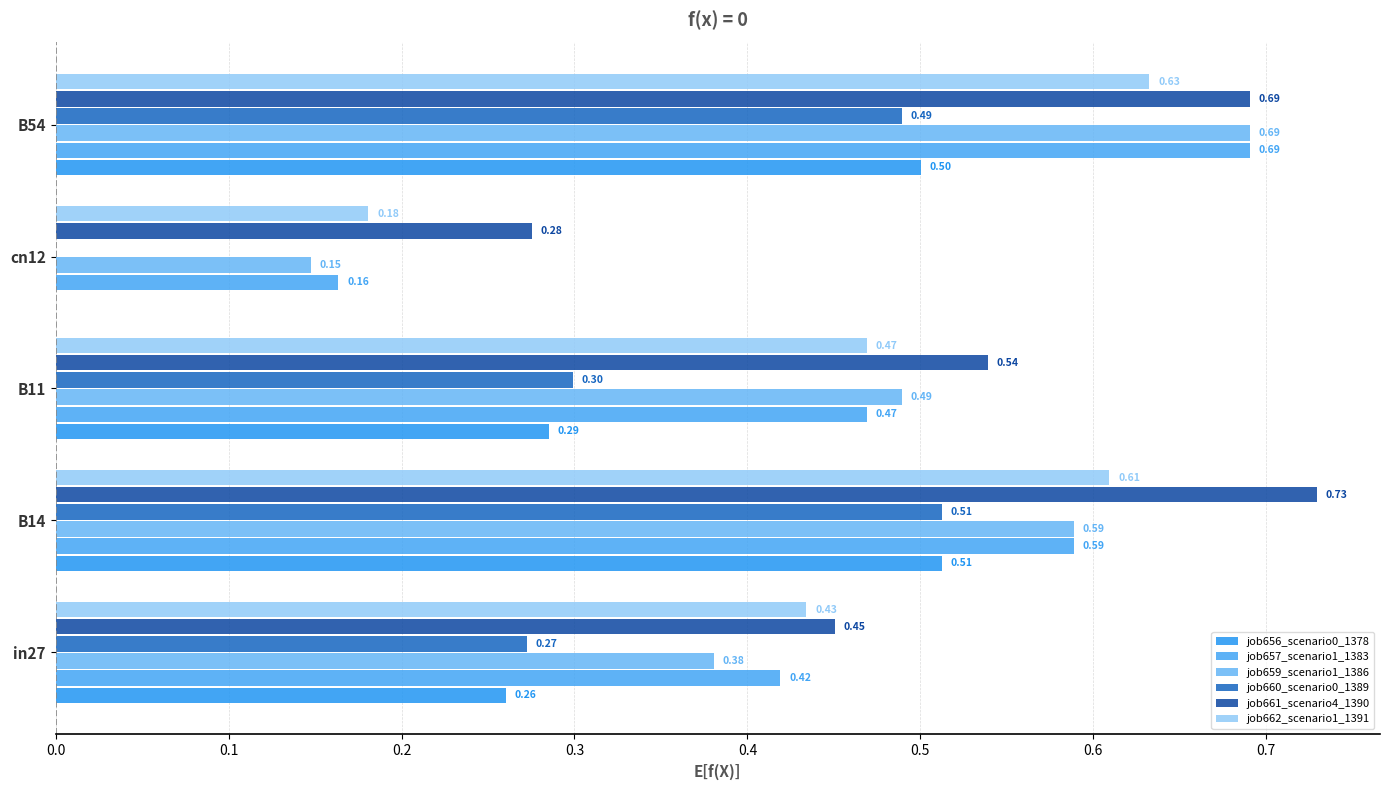

Count the number of categories in the chart.

5